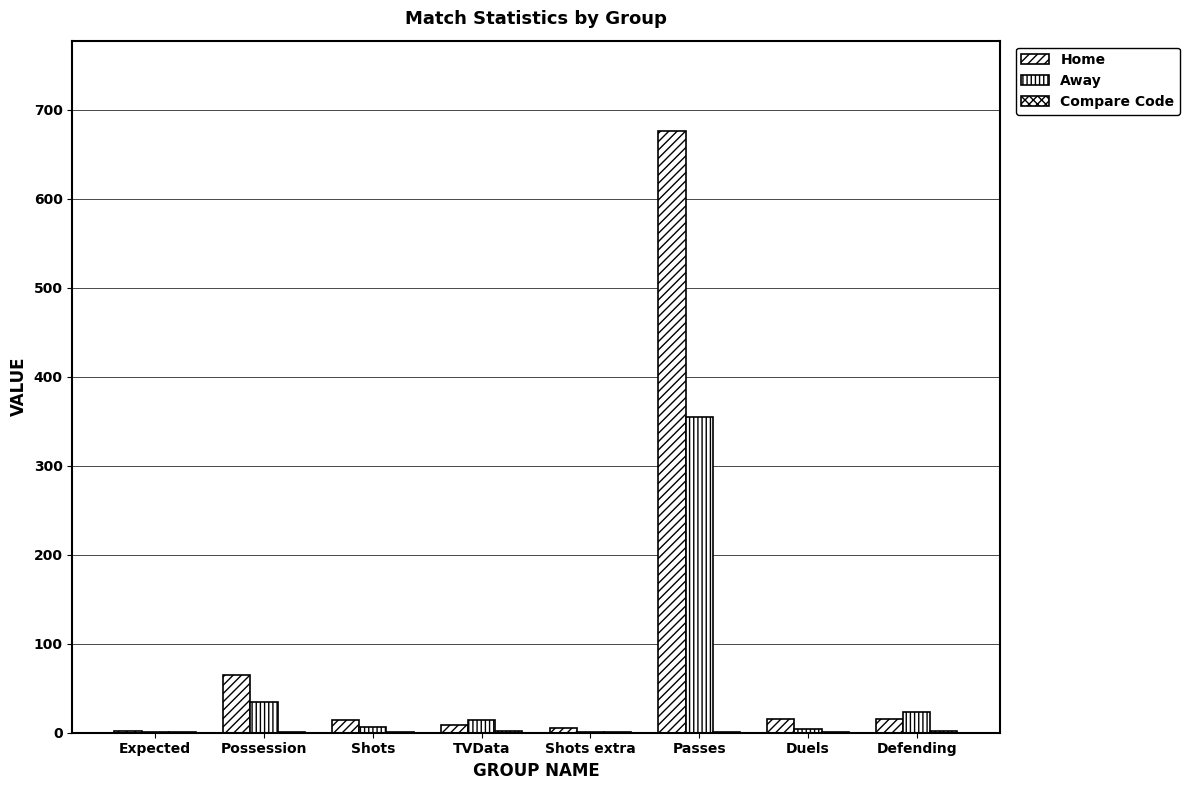

The Away series shows 0.5 at Shots extra. True or false?

False